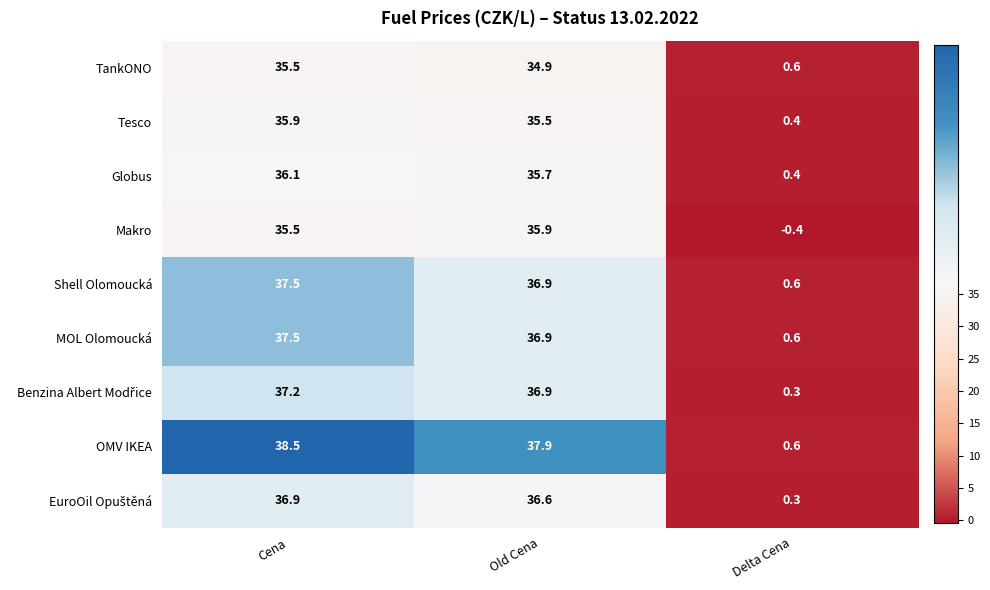

Between Cena and Delta Cena, which series saw the biggest shift?

OMV IKEA